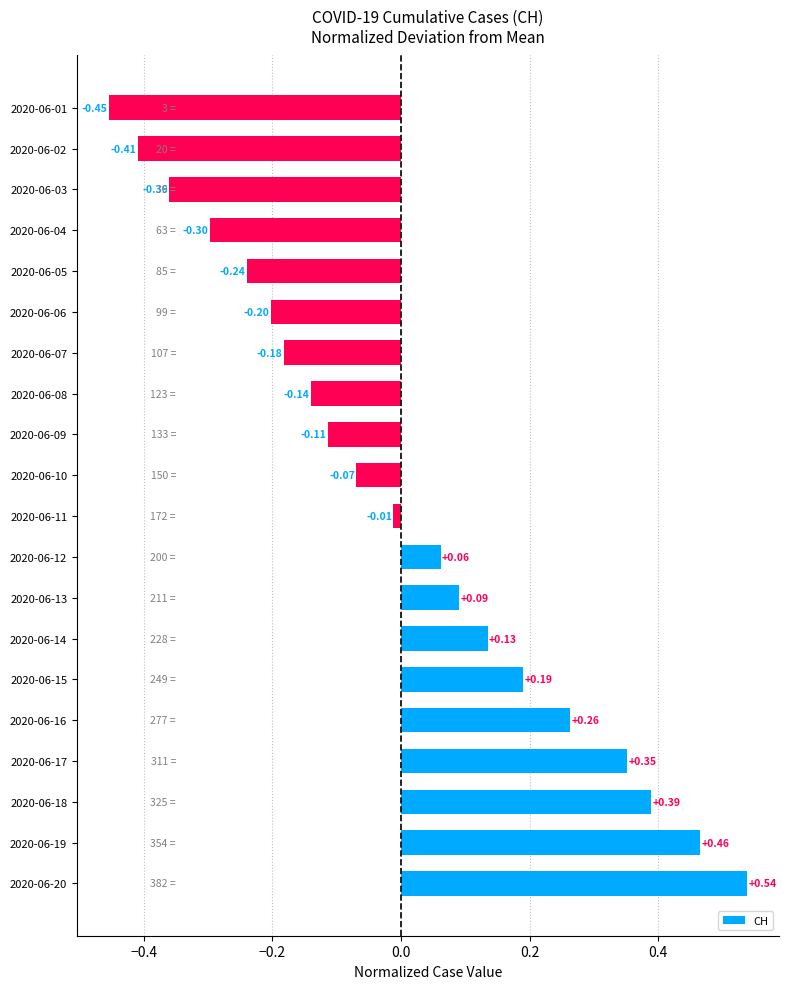

What is the change in value from 2020-06-19 to 2020-06-09?

-0.6